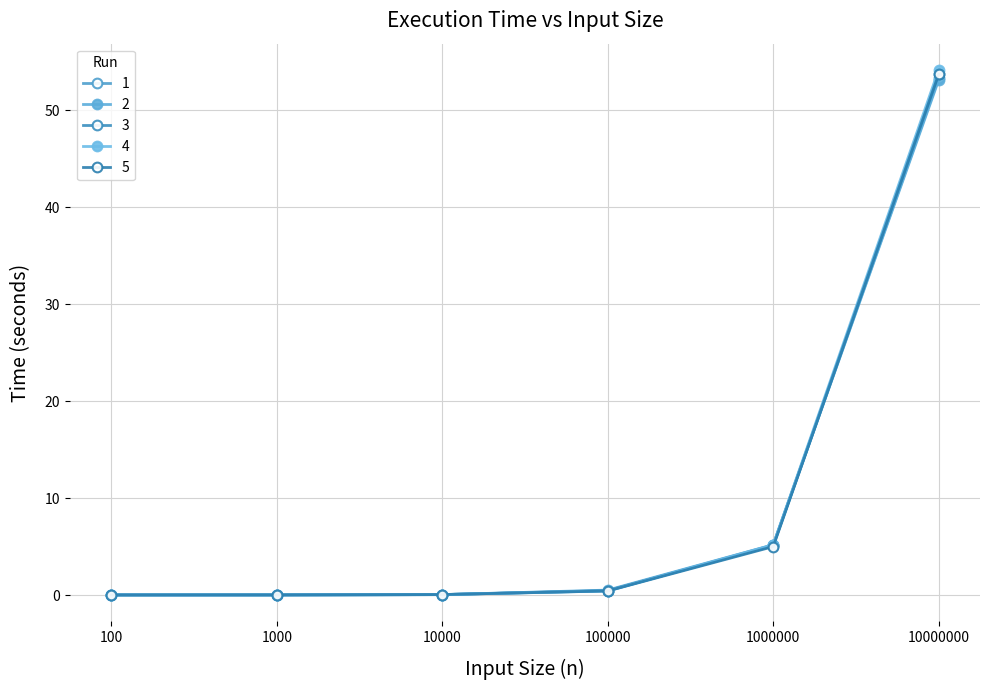

True or false: 1 has a value of 8.4 at 1000000.

False